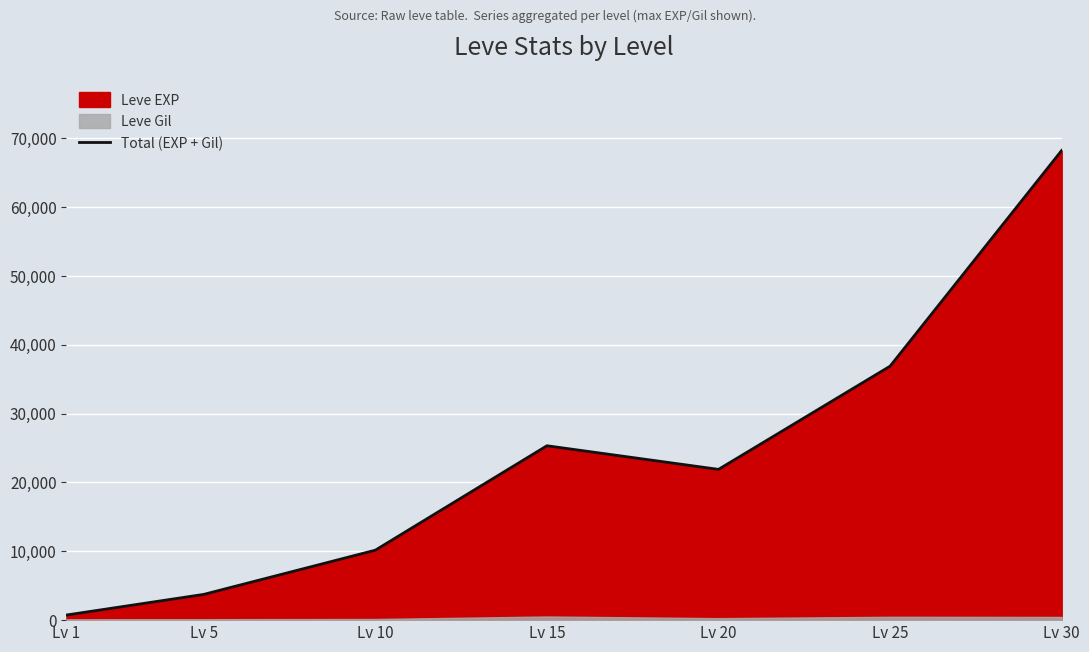

The value at Lv 10 is 10158. True or false?

True